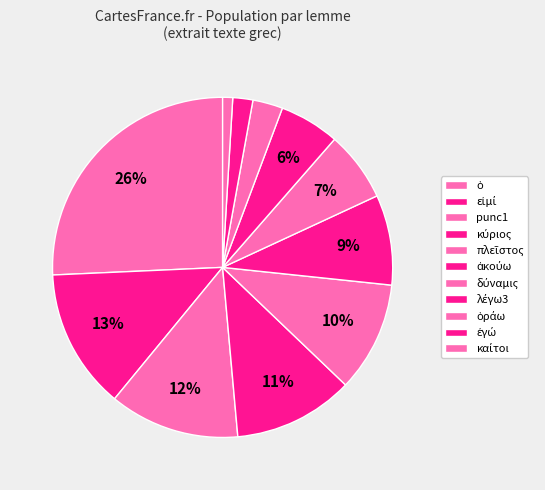

Count the number of slices in the pie.

11